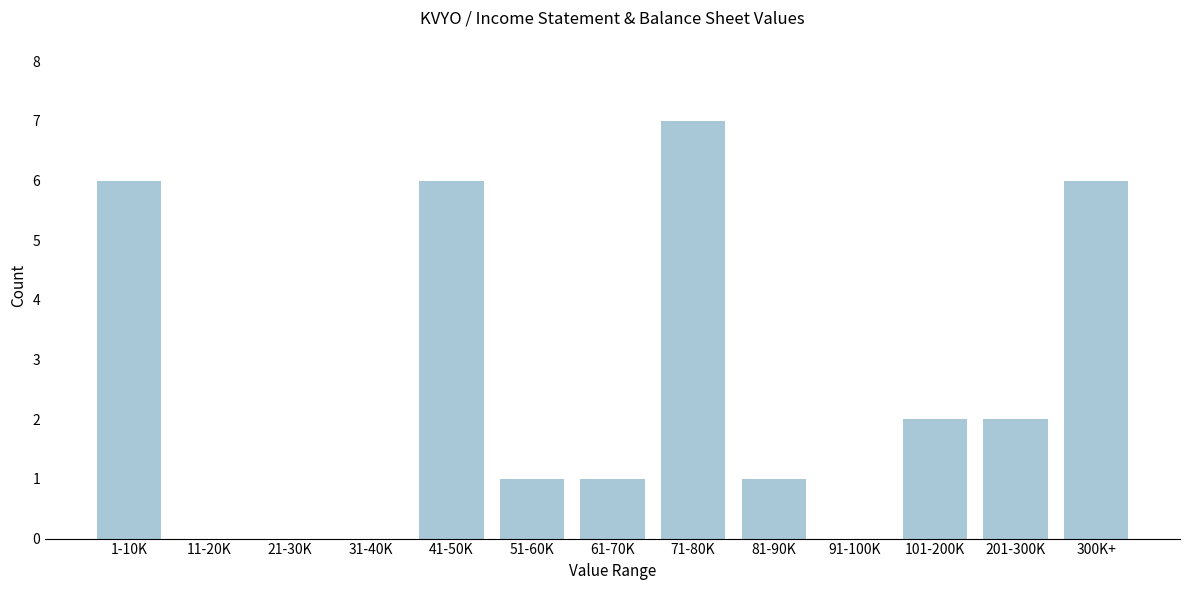

Reading right to left, list all the values displayed in this chart.

300K+=6	201-300K=2	101-200K=2	91-100K=0	81-90K=1	71-80K=7	61-70K=1	51-60K=1	41-50K=6	31-40K=0	21-30K=0	11-20K=0	1-10K=6